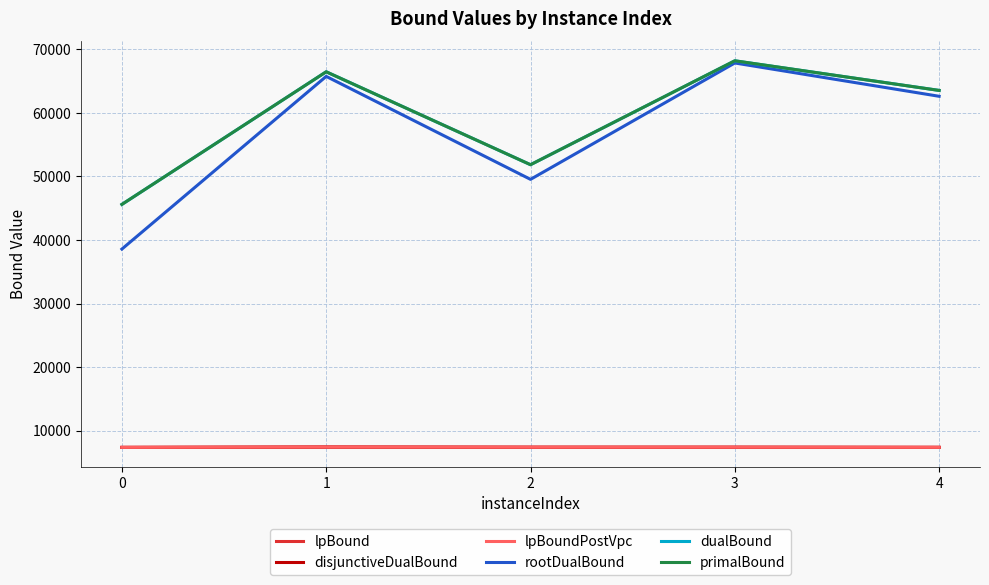

Does the chart display data point markers on the line(s)?

No